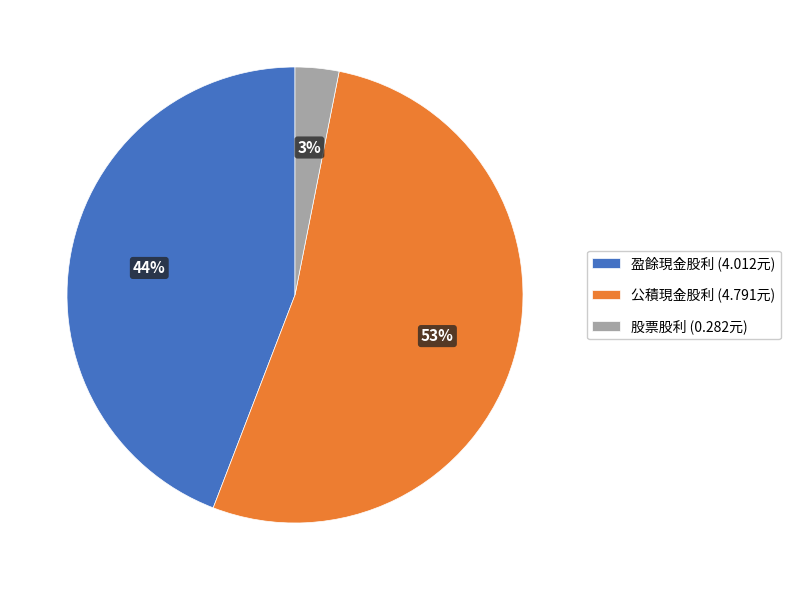

How many segments does this pie chart have?

3